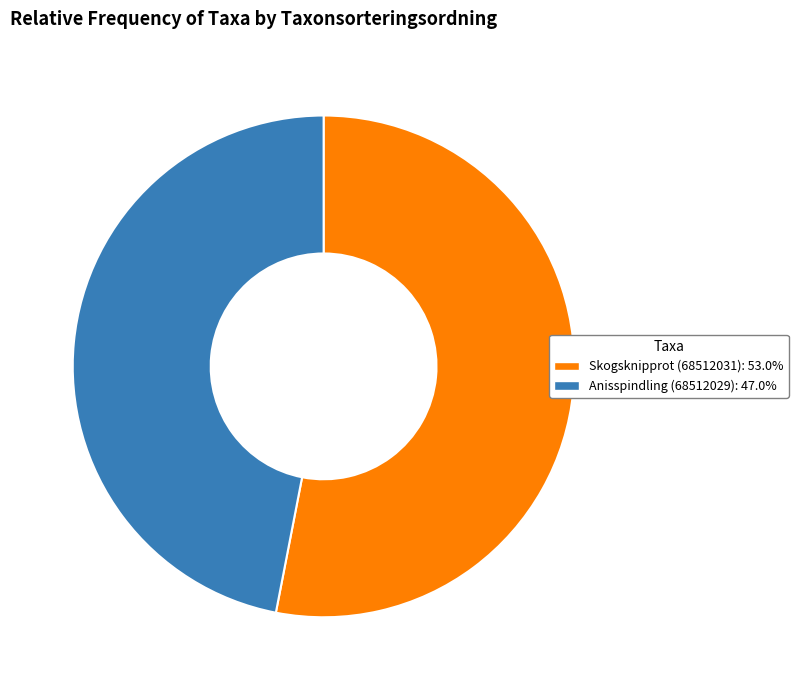

Rank the categories by value from highest to lowest.

Skogsknipprot (68512031), Anisspindling (68512029)